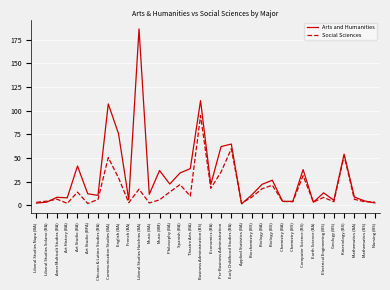

Is the value of Social Sciences at Geology (BS) greater than the value of Arts and Humanities at Mathematics (BA)?

No